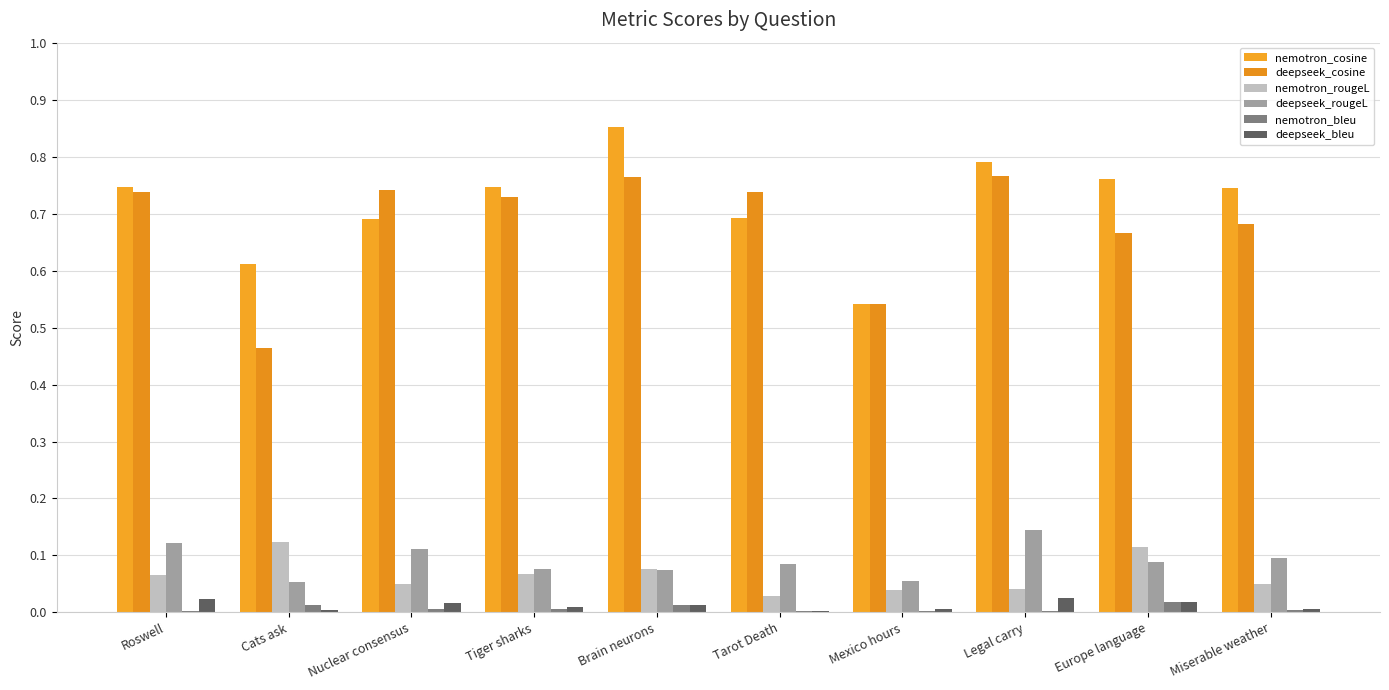

List the series in order of their peak value, highest first.

nemotron_cosine, deepseek_cosine, deepseek_rougeL, nemotron_rougeL, deepseek_bleu, nemotron_bleu